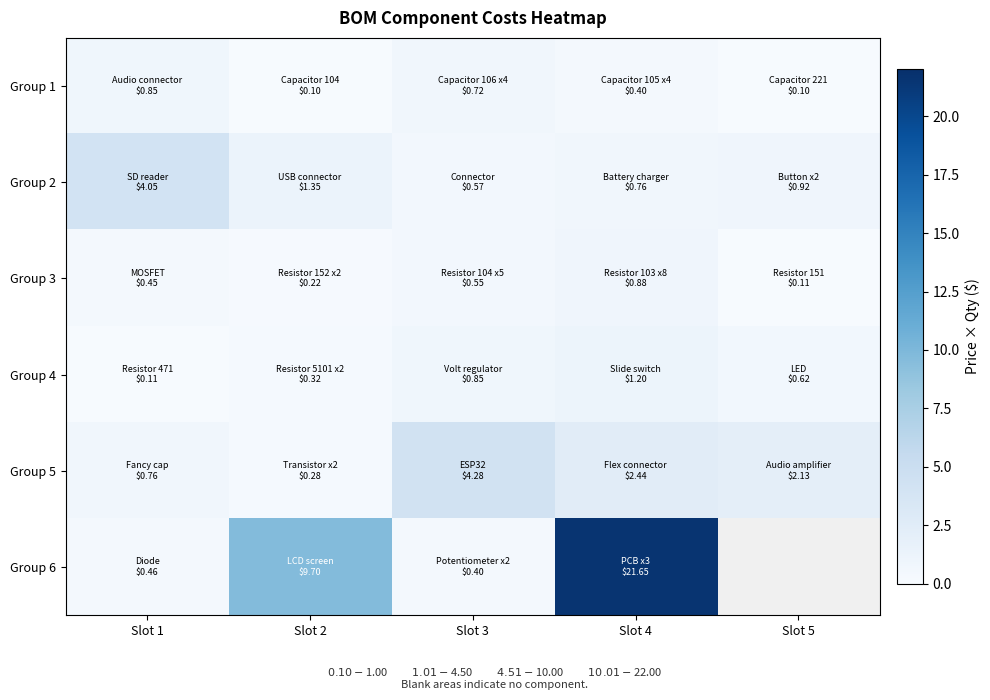

Is the value of Group 5 at Slot 4 greater than the value of Group 3 at Slot 1?

Yes